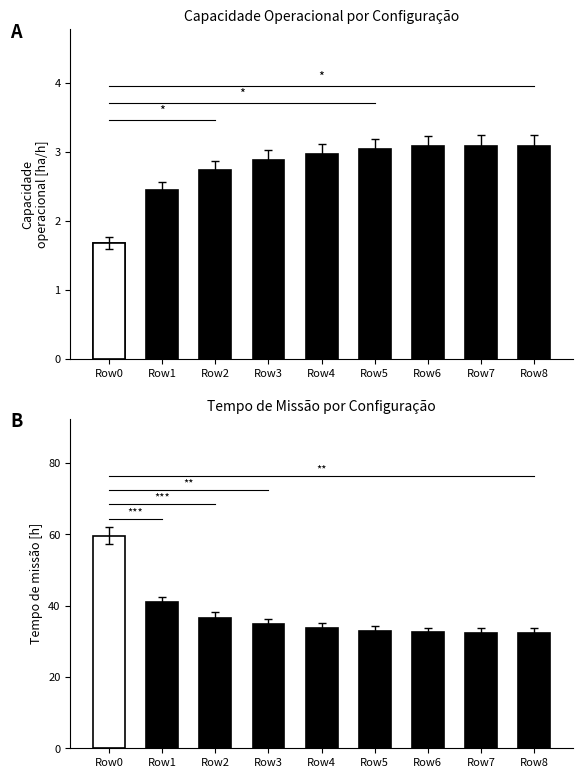

Between 7 and 8, which is larger?

8